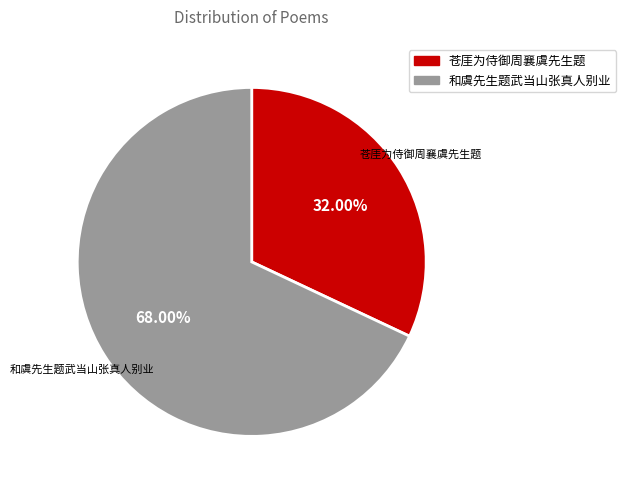

Which has a higher value, 和虞先生题武当山张真人别业 or 苍厓为侍御周襄虞先生题?

和虞先生题武当山张真人别业